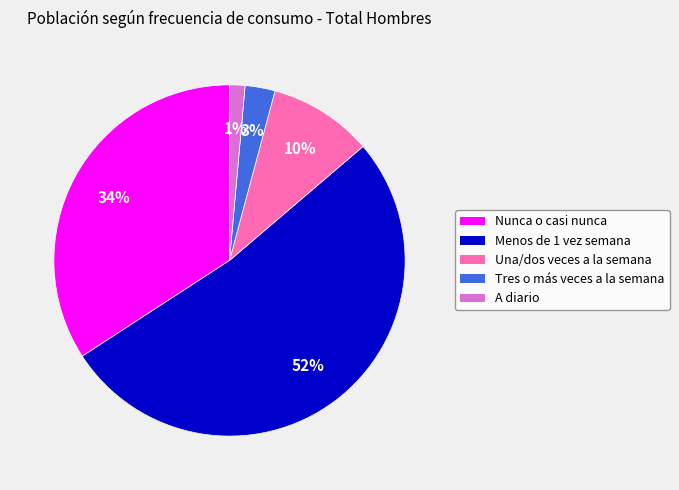

To the nearest percent, what is the difference between the largest and smallest slice percentages?

51%